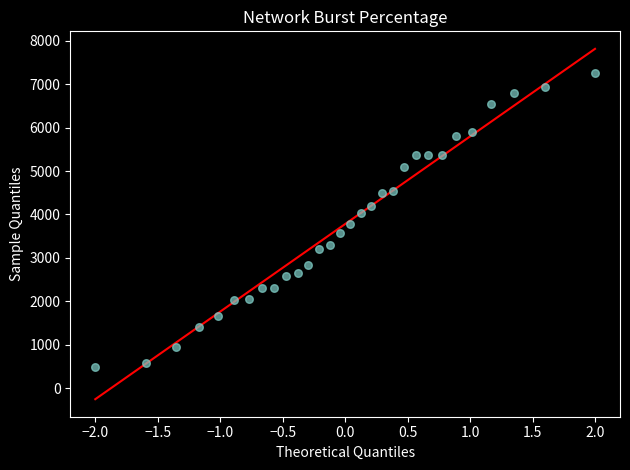

What is the range of X values (max minus min)?

4.0